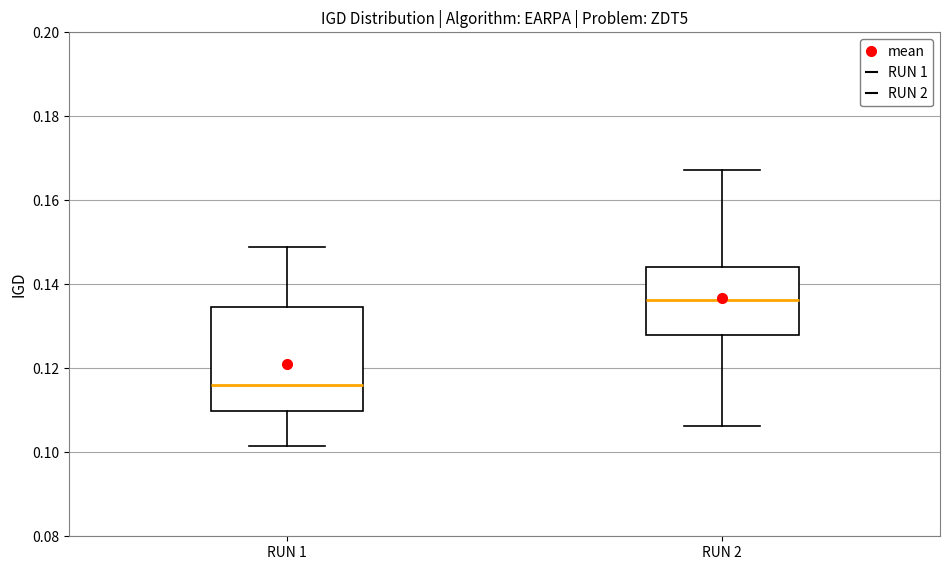

Reading left to right, read every box against the y-axis: the position of its median line, the range the box covers, and the ends of its whiskers. The values are not printed on the chart, so give them approximately, as read against the axis.

RUN 1: median 0.116, box 0.110 to 0.134, whiskers 0.102 to 0.148
RUN 2: median 0.136, box 0.128 to 0.144, whiskers 0.106 to 0.168